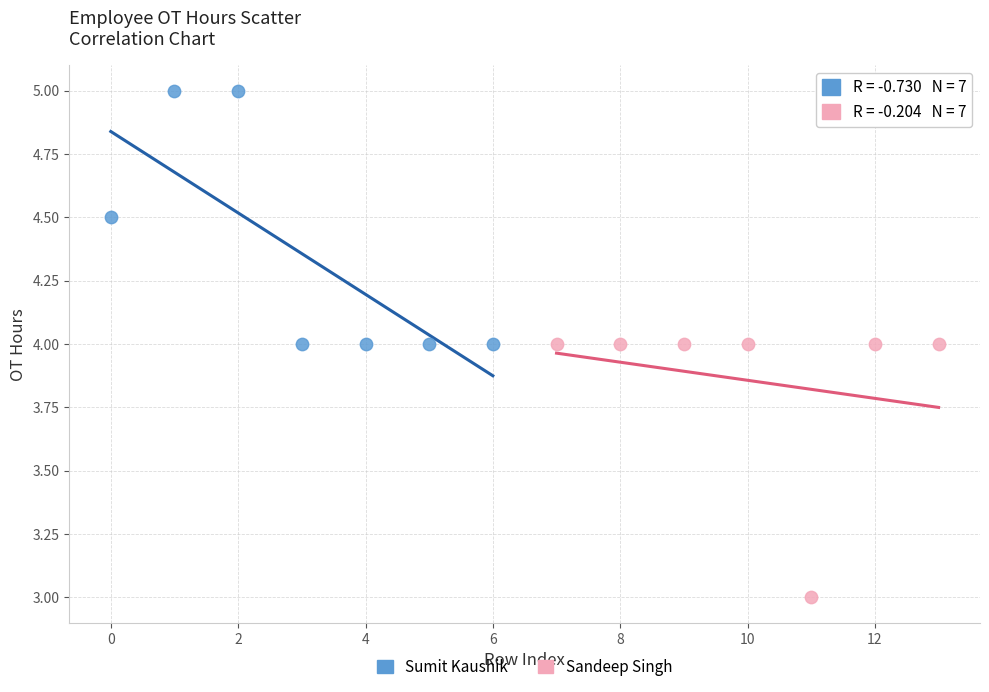

Which series reaches the minimum Y coordinate?

Sandeep Singh